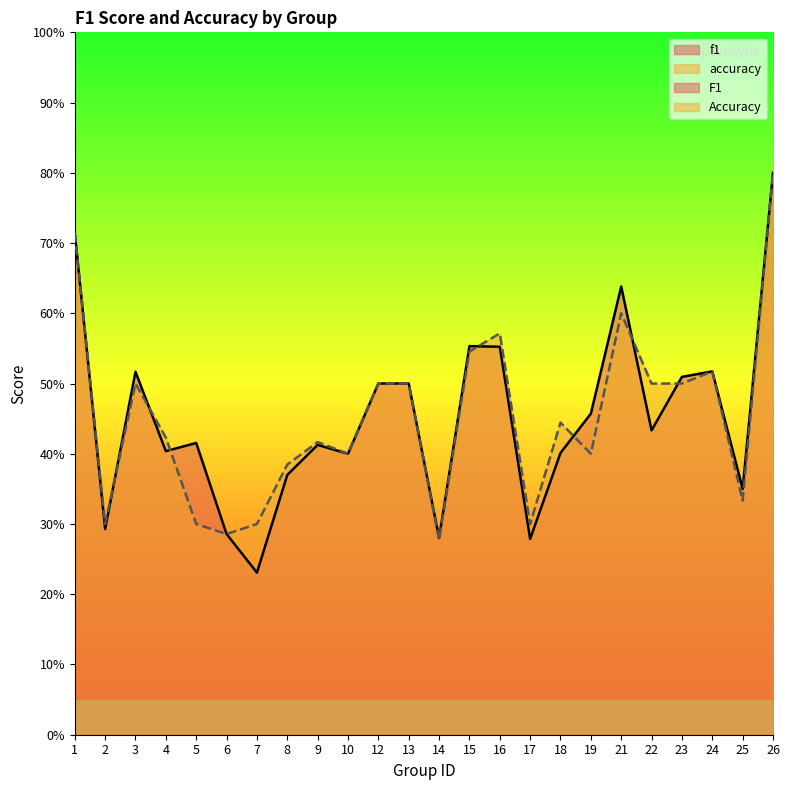

At how many categories does at least one series exceed 0?

24